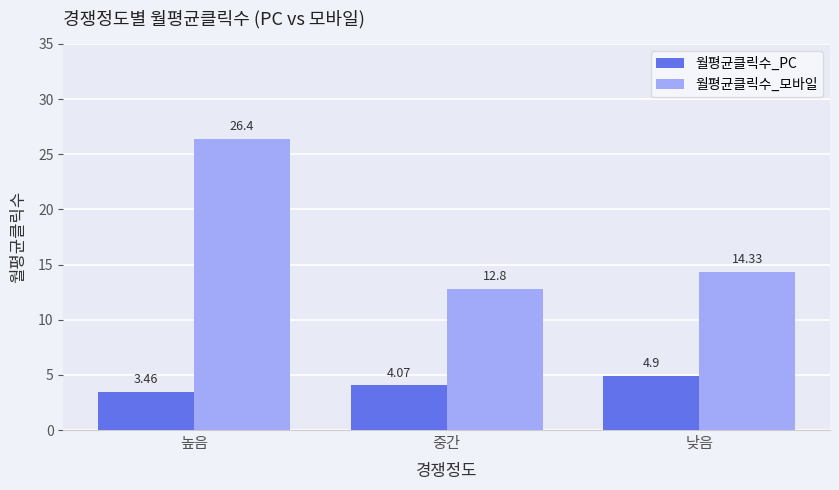

Rank the series at 낮음 from lowest to highest value.

월평균클릭수_PC, 월평균클릭수_모바일